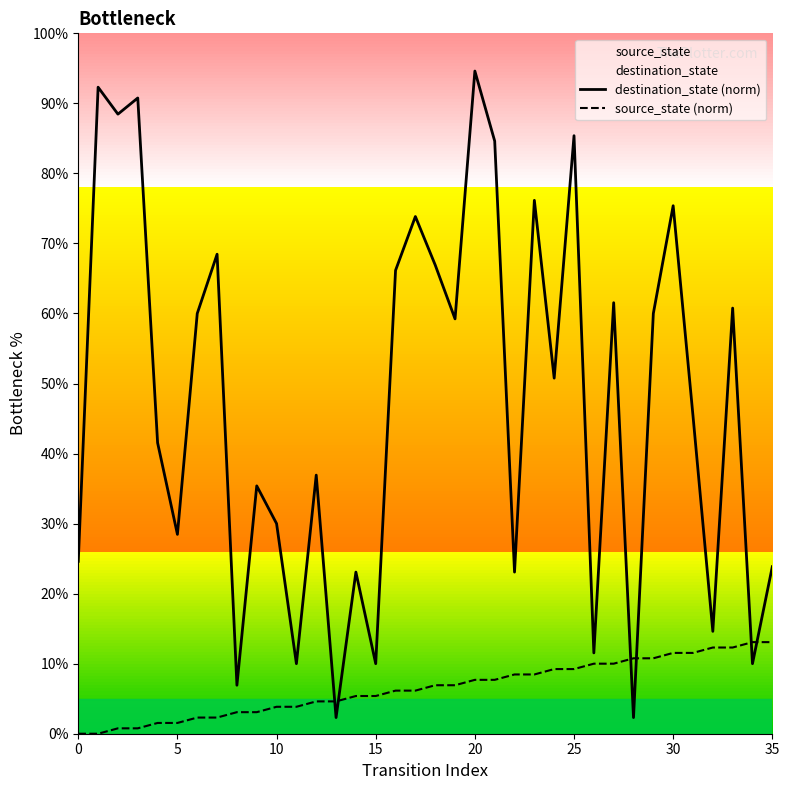

What is the sum of all destination_state (norm) values?

1695.4